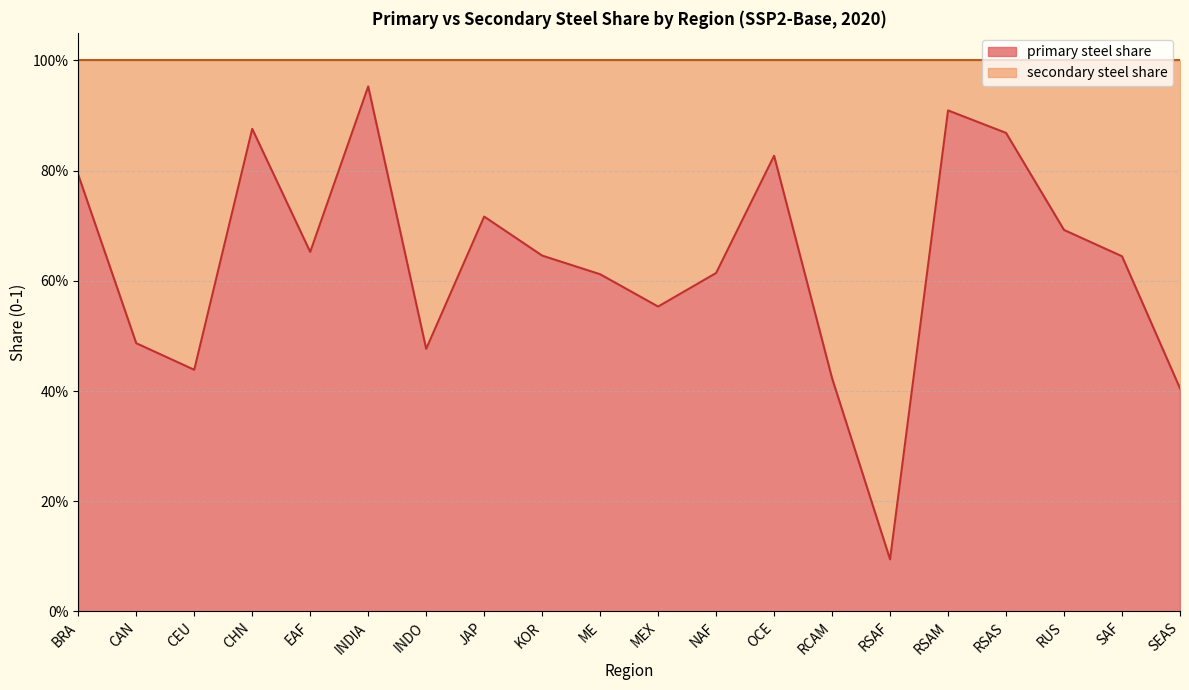

Where is the first local maximum?

CHN